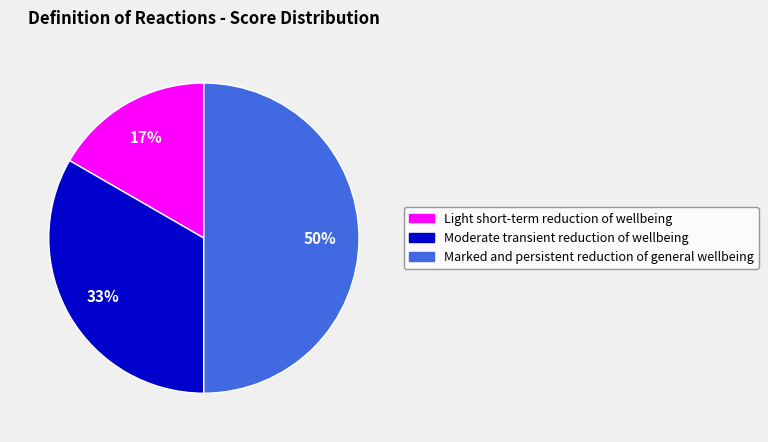

Rank the categories by value from lowest to highest.

Light short-term reduction of wellbeing, Moderate transient reduction of wellbeing, Marked and persistent reduction of general wellbeing